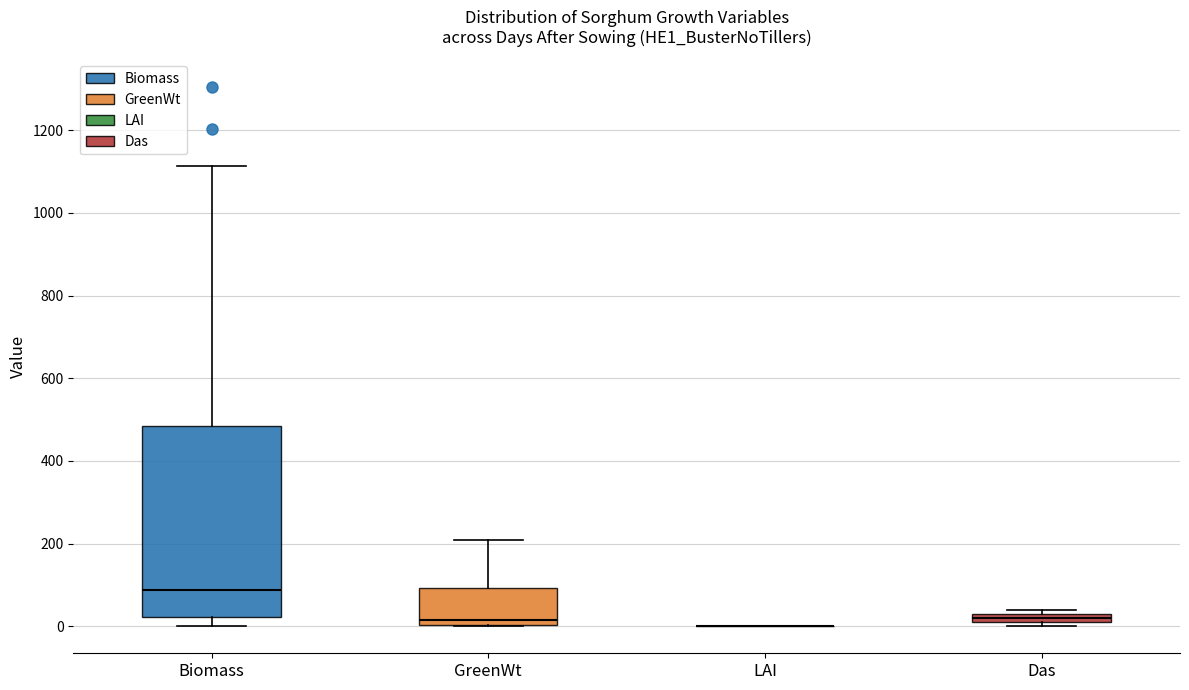

Where is the upper edge of the box for Das on the y-axis? The values are not printed on the chart, so give them approximately, as read against the axis.

20